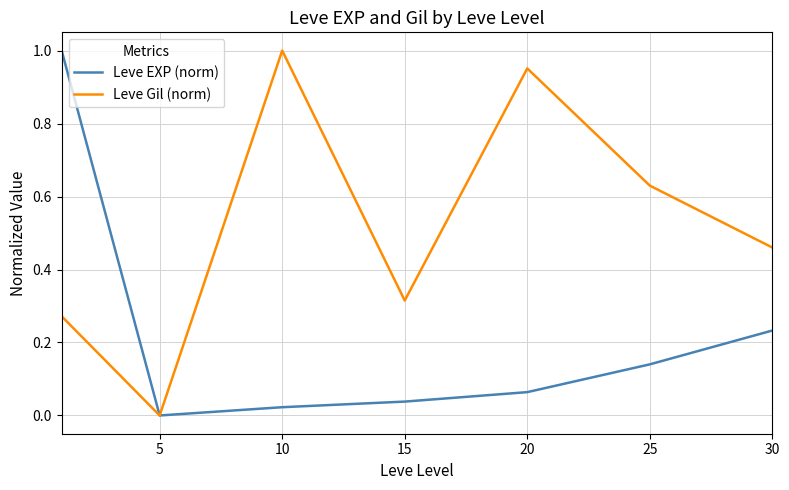

Which series has the largest total across all categories?

Leve Gil (norm)